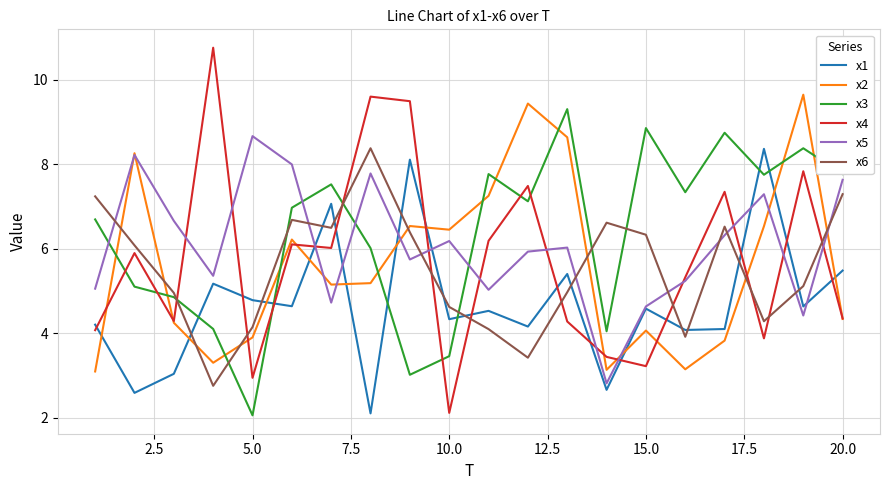

Which series ends up on top after the final intersection of x6 and x4?

x6